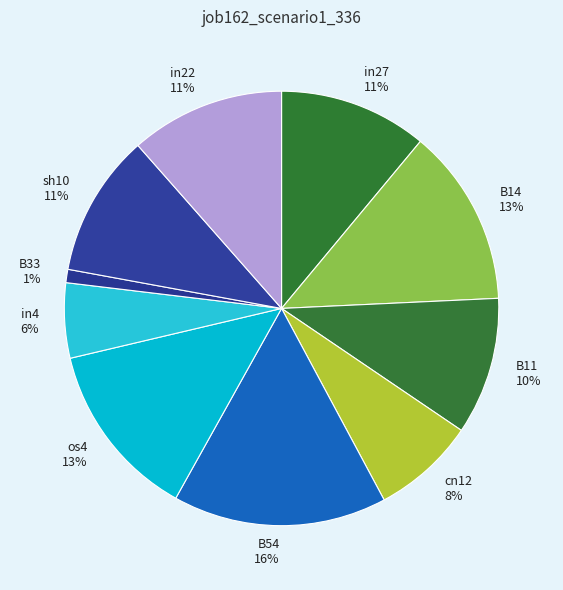

Approximately how many times larger is the value at B14 13% compared to B11 10%?

1.3